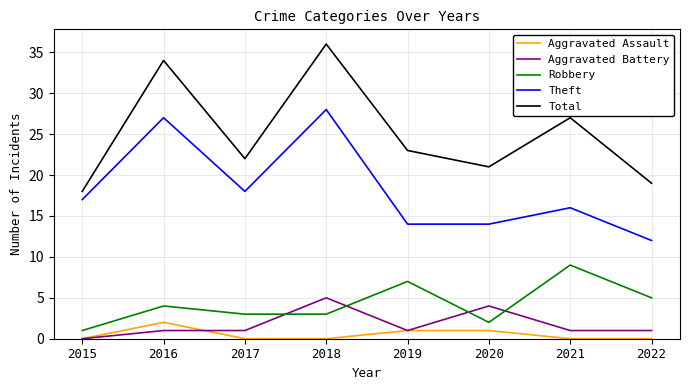

What is the total value across all series at 2018?

72